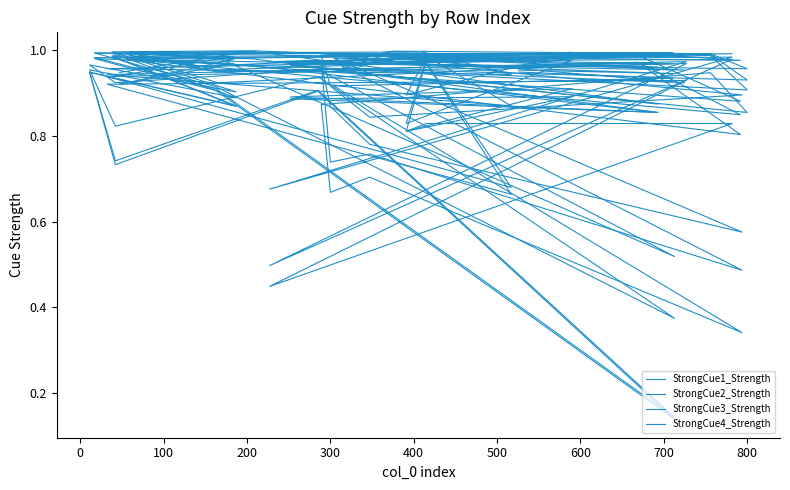

Where is the first local minimum for StrongCue4_Strength?

300